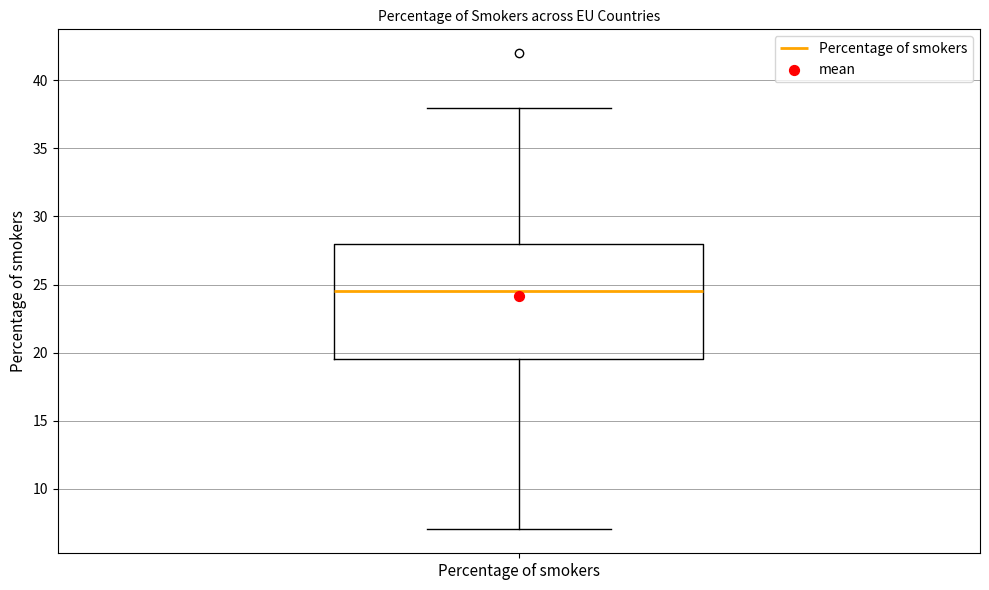

Read this box plot against the y-axis: the position of the median line, the range covered by the box, and the ends of both whiskers. The values are not printed on the chart, so give them approximately, as read against the axis.

median 24.5, box 19.5 to 28.0, whiskers 7.0 to 38.0